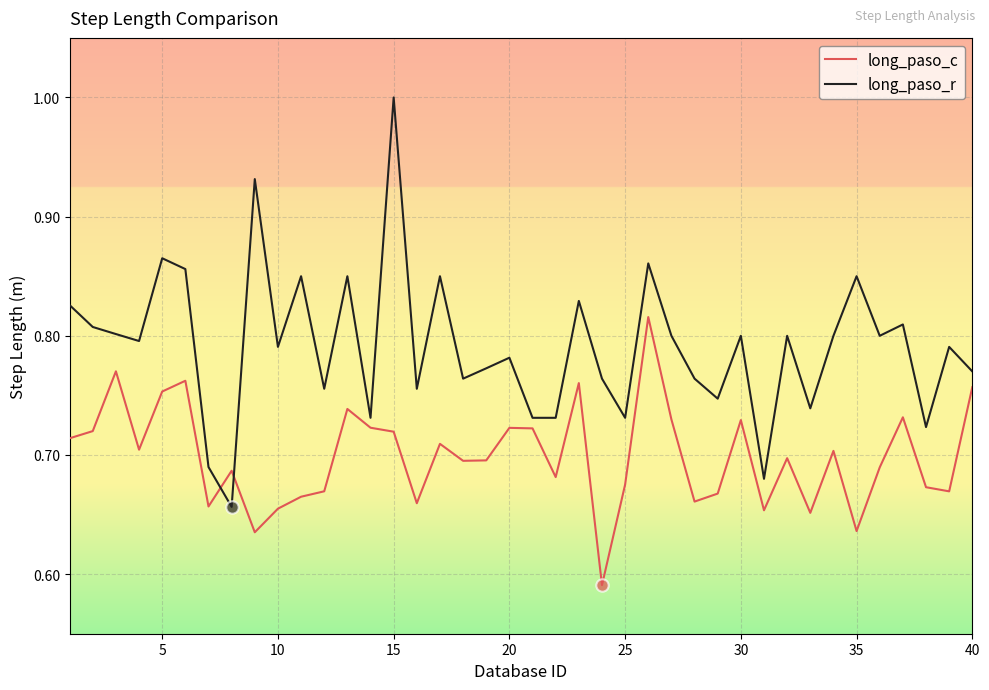

True or false: long_paso_c and long_paso_r intersect in this chart.

True